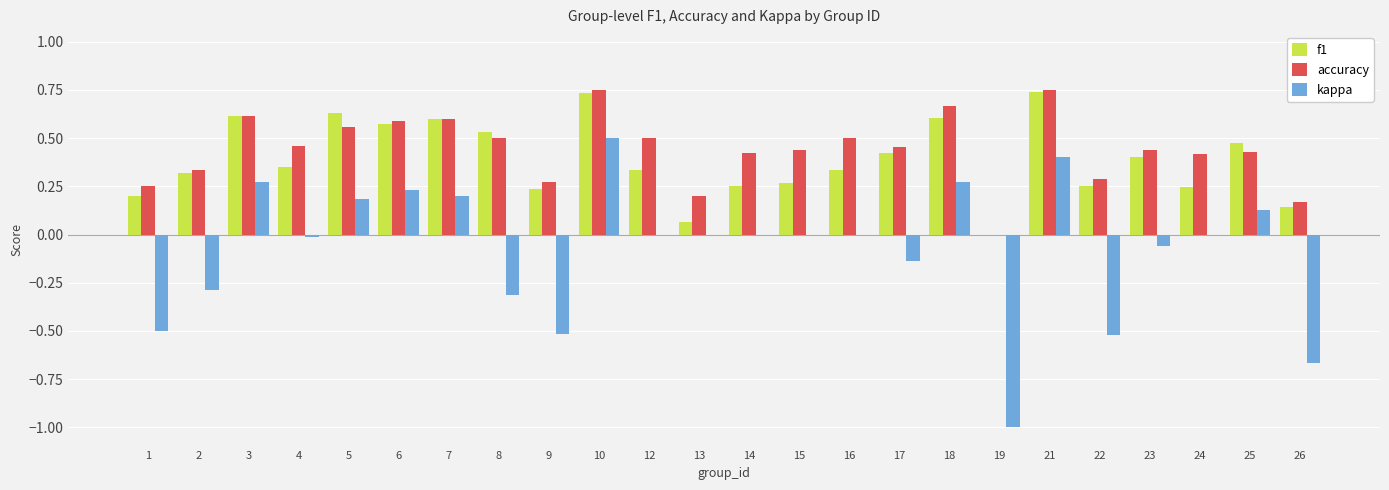

Between 12 and 18, which series saw the biggest shift?

f1